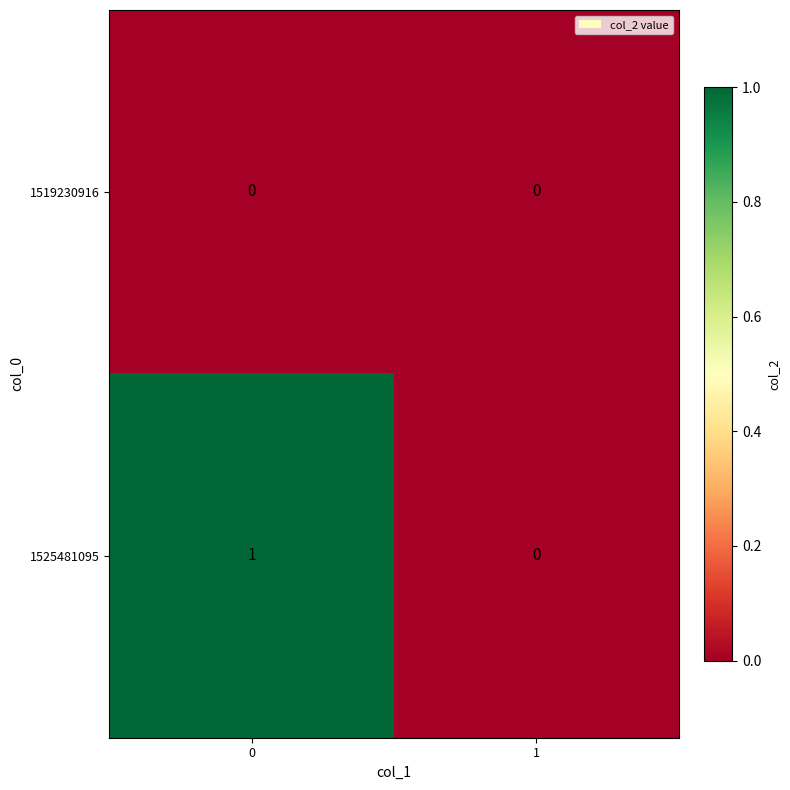

Rank the series by their maximum value, from lowest to highest.

1519230916, 1525481095